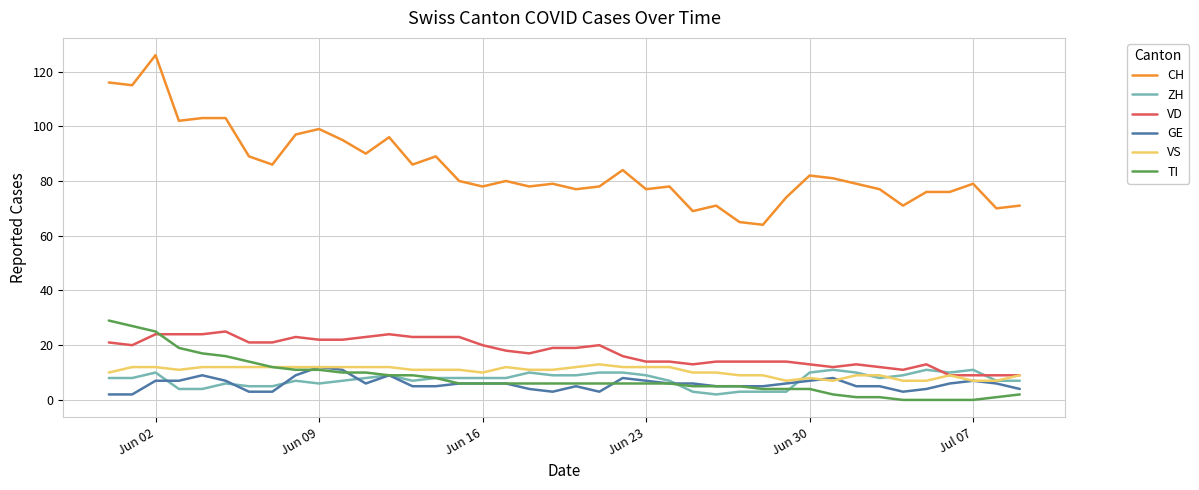

What is the greatest value displayed?

126